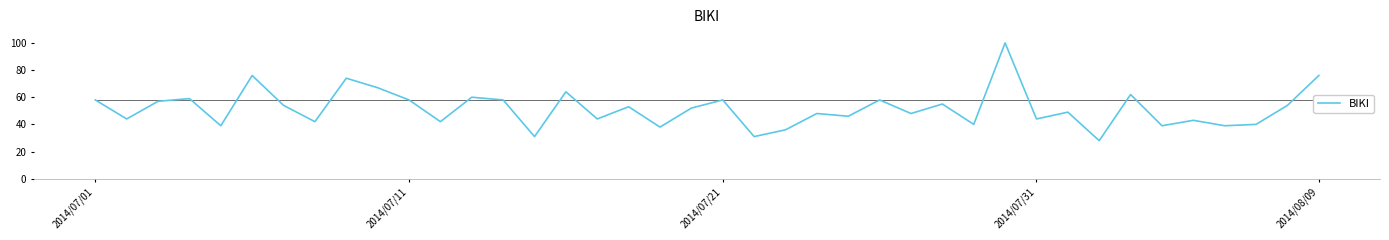

What is the greatest value displayed?

100